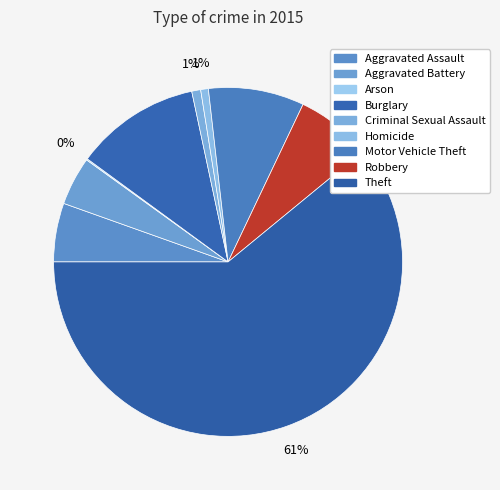

Count the number of slices in the pie.

9